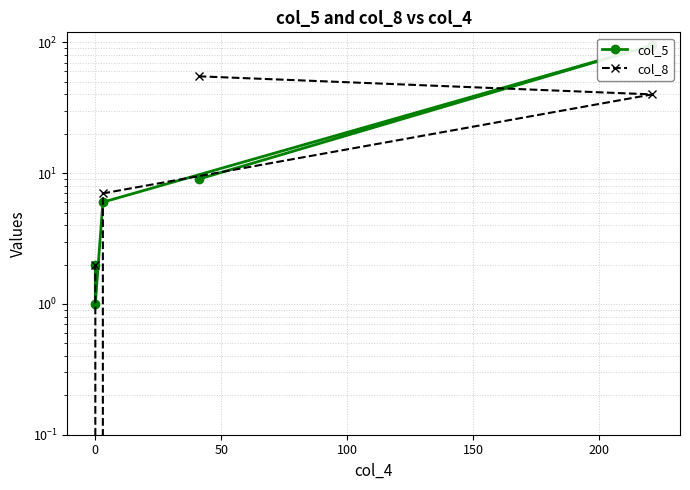

What are all the series names shown in the legend?

col_5, col_8